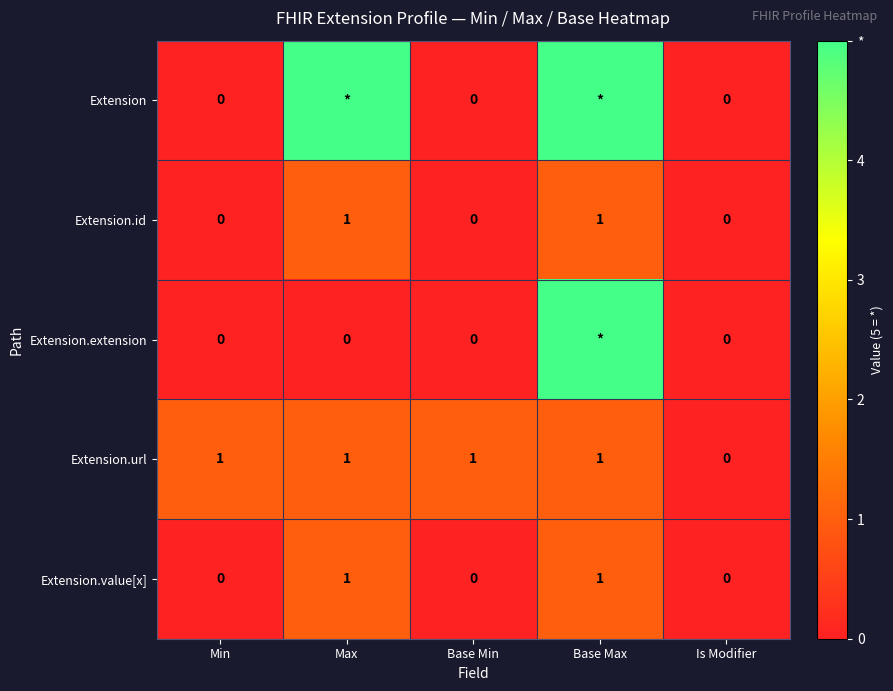

The Extension.value[x] series shows 1 at Max. True or false?

True